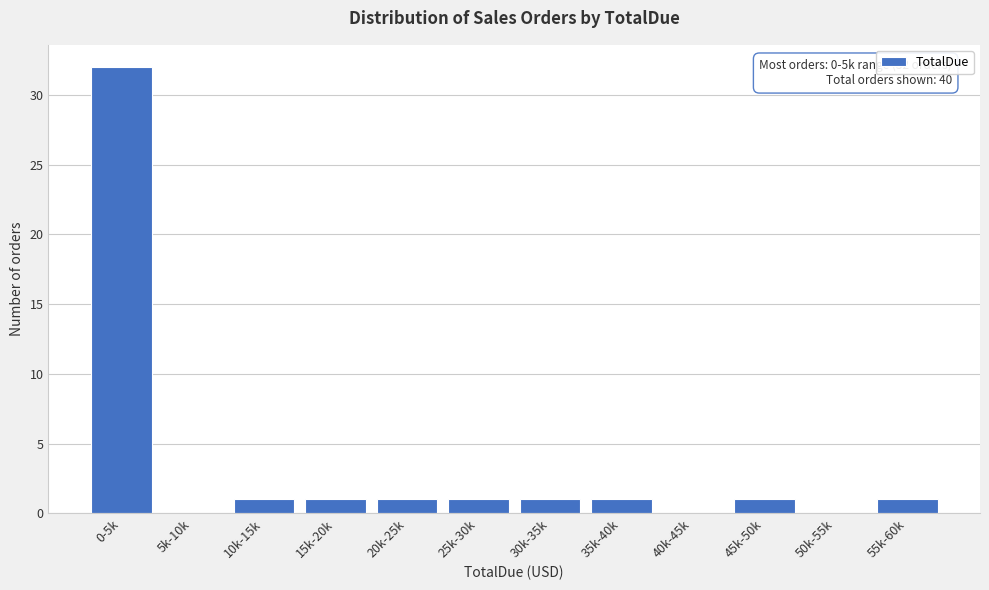

Reading left to right, what are all the values shown in this chart?

0-5k=32	5k-10k=0	10k-15k=1	15k-20k=1	20k-25k=1	25k-30k=1	30k-35k=1	35k-40k=1	40k-45k=0	45k-50k=1	50k-55k=0	55k-60k=1